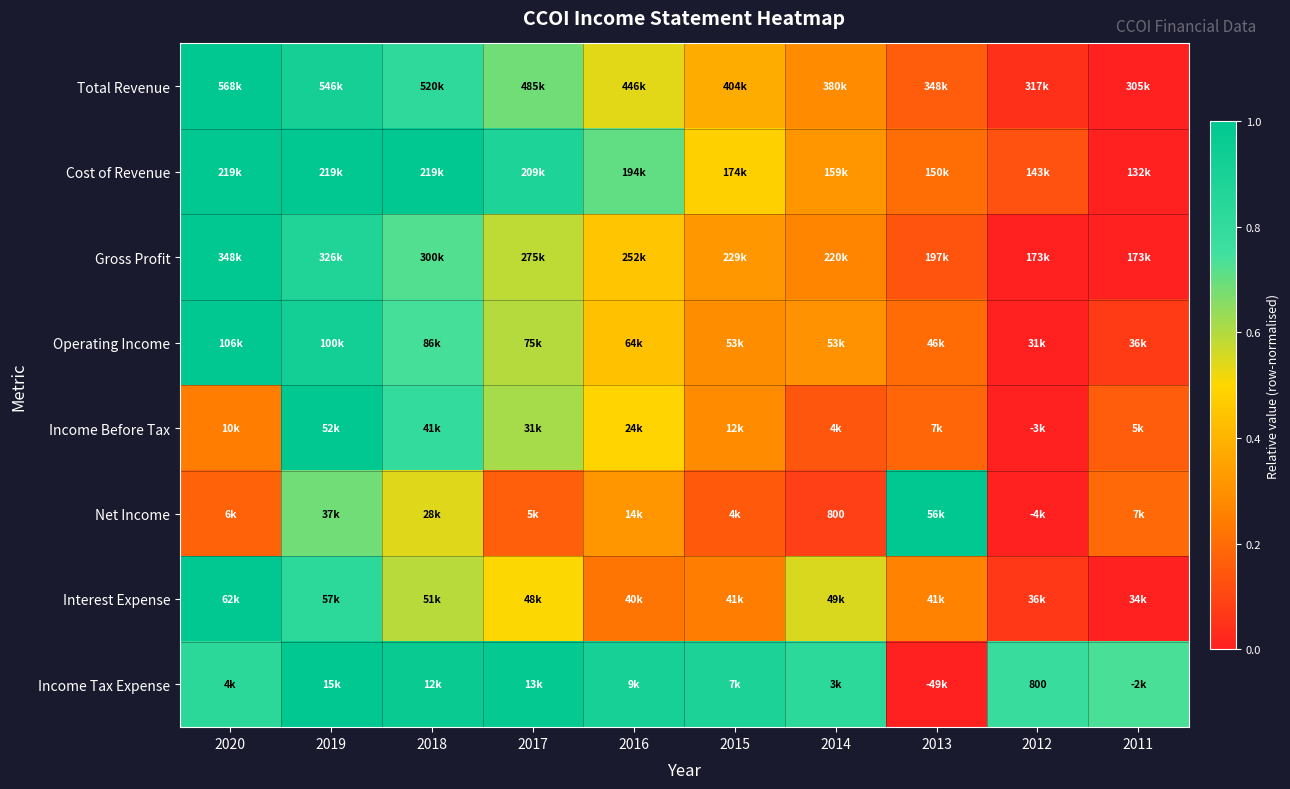

How many data points does each series have?

10